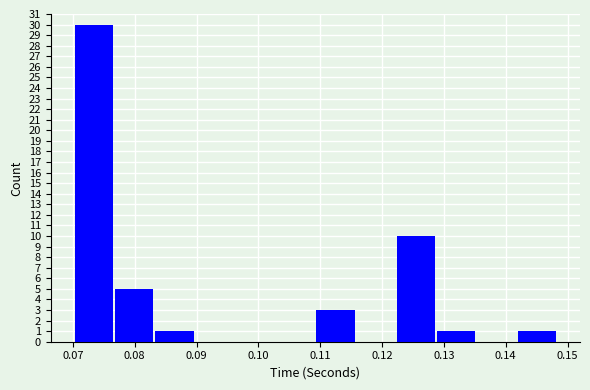

Reading left to right, list every bar in this chart as the range it spans on the x-axis followed by its height. Neither the bar edges nor the heights are printed on the chart, so give them approximately, as read against the axes.

0.070 to 0.077: 30
0.077 to 0.083: 5
0.083 to 0.090: 1
0.090 to 0.096: 0
0.096 to 0.103: 0
0.103 to 0.109: 0
0.109 to 0.116: 3
0.116 to 0.122: 0
0.122 to 0.129: 10
0.129 to 0.135: 1
0.135 to 0.142: 0
0.142 to 0.148: 1